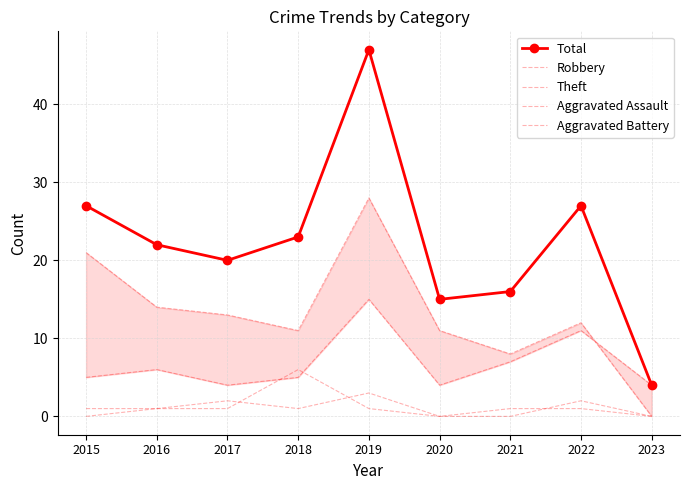

What is the maximum value for Aggravated Assault?

3